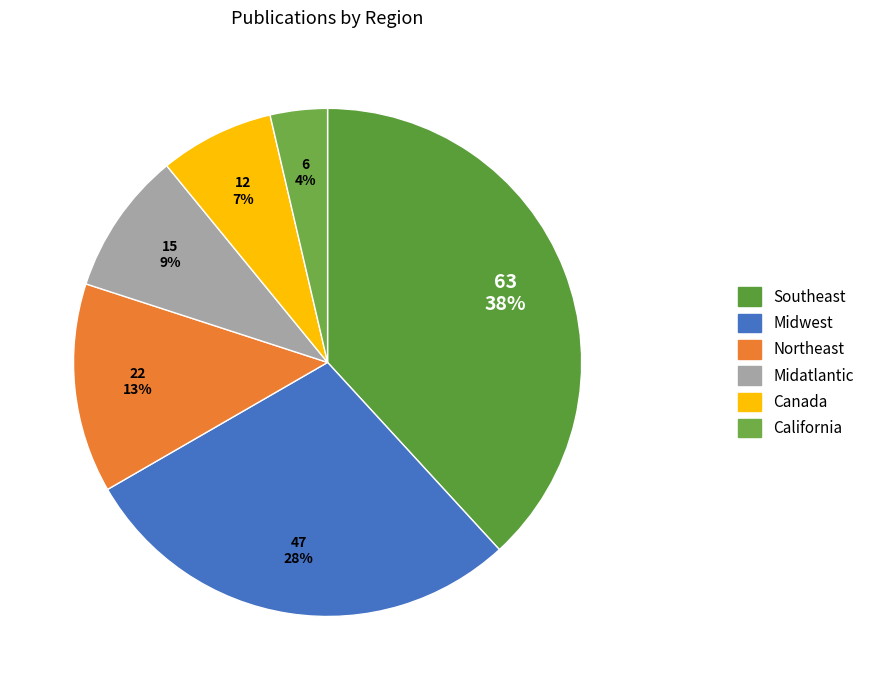

Is Northeast the majority of the pie?

No